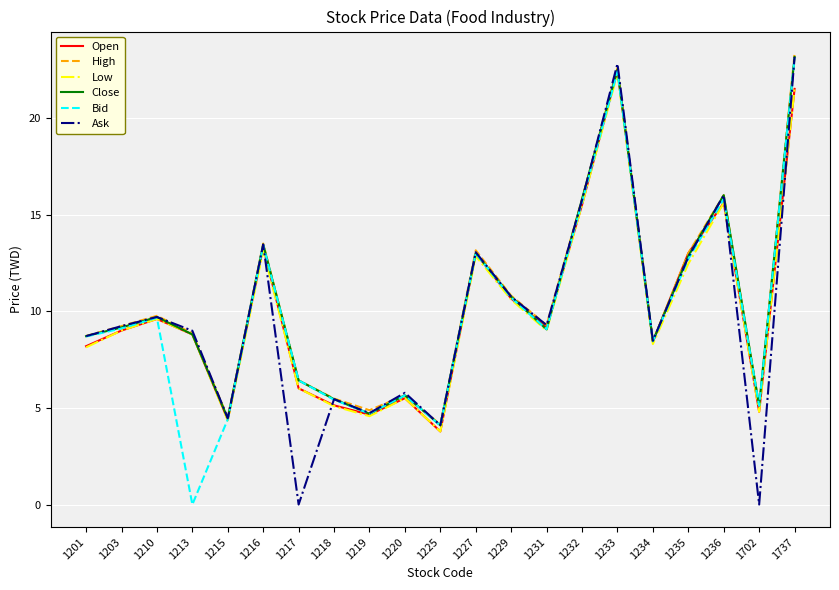

What are all the series names shown in the legend?

Open, High, Low, Close, Bid, Ask